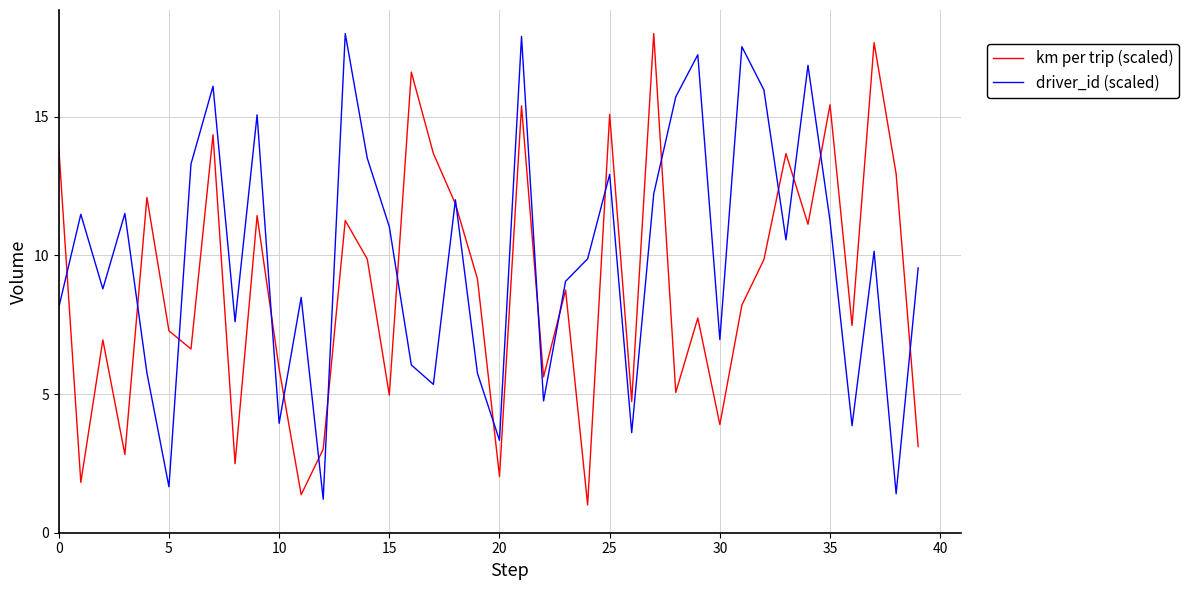

What is the smallest value displayed?

1.0